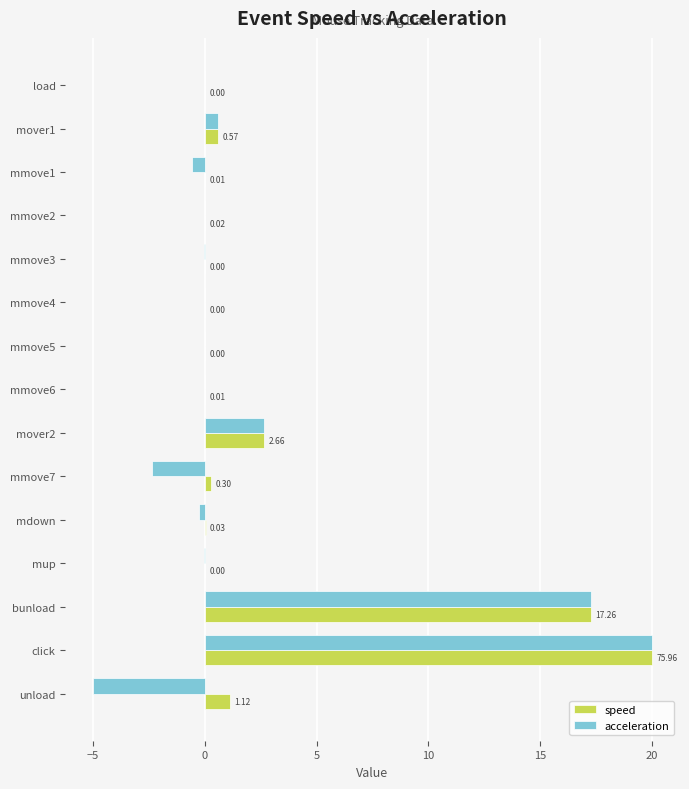

Between mover1 and mmove1, which series saw the biggest shift?

acceleration